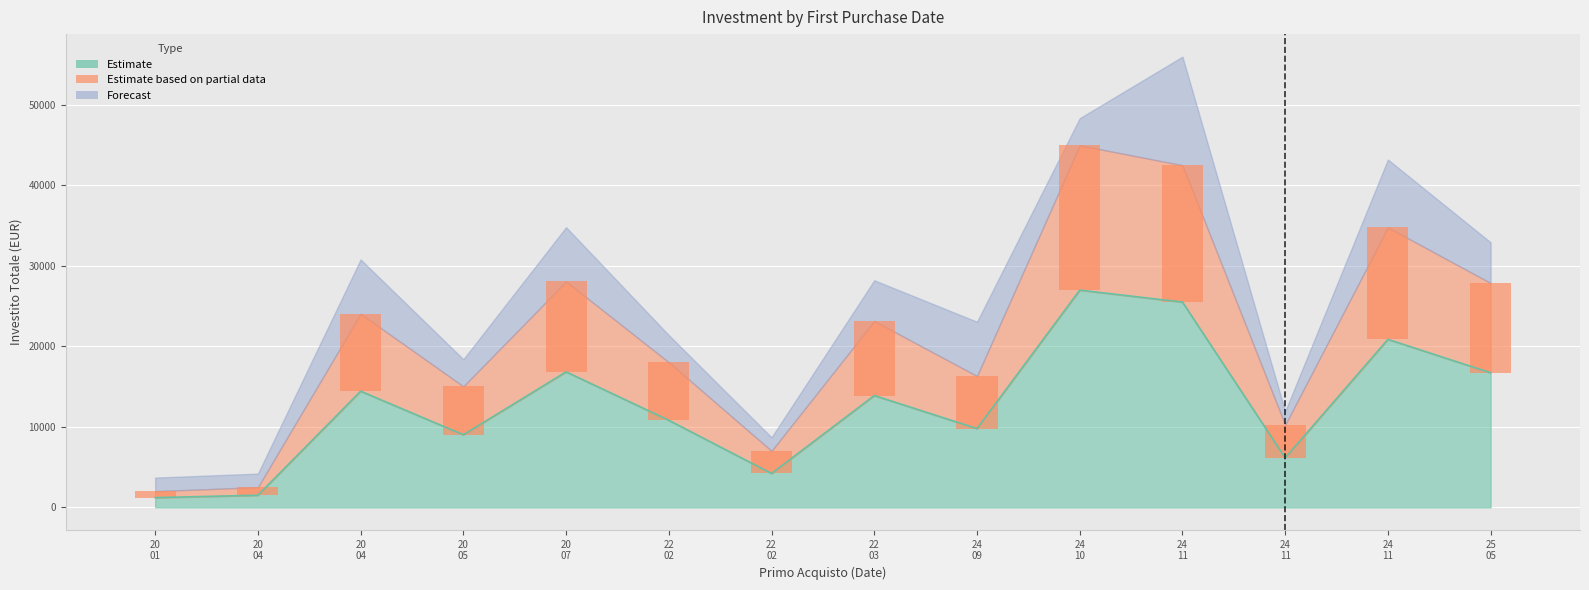

Where is the data nearest to the value 14087?

22 03